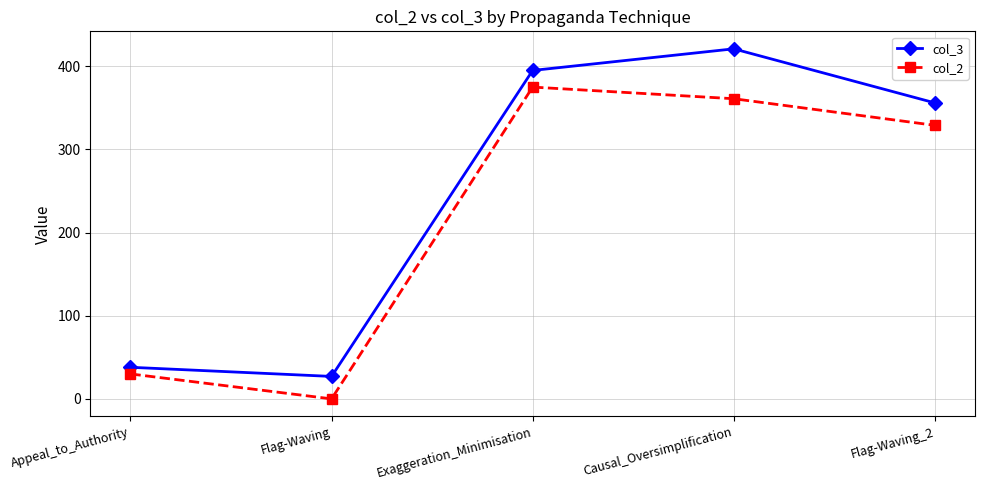

What is the label of the 5th point from the left?

Flag-Waving_2